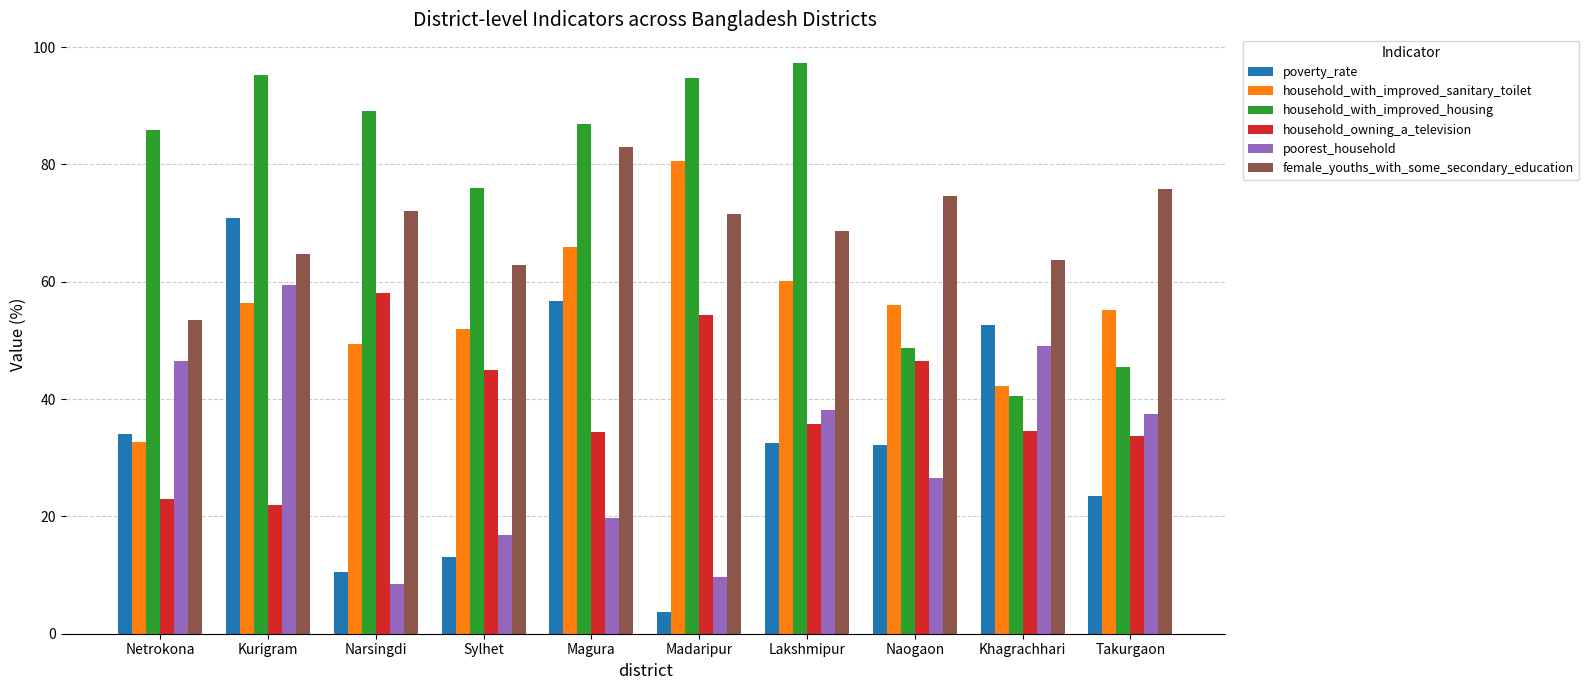

What is the approximate value of household_owning_a_television at Sylhet?

45.0